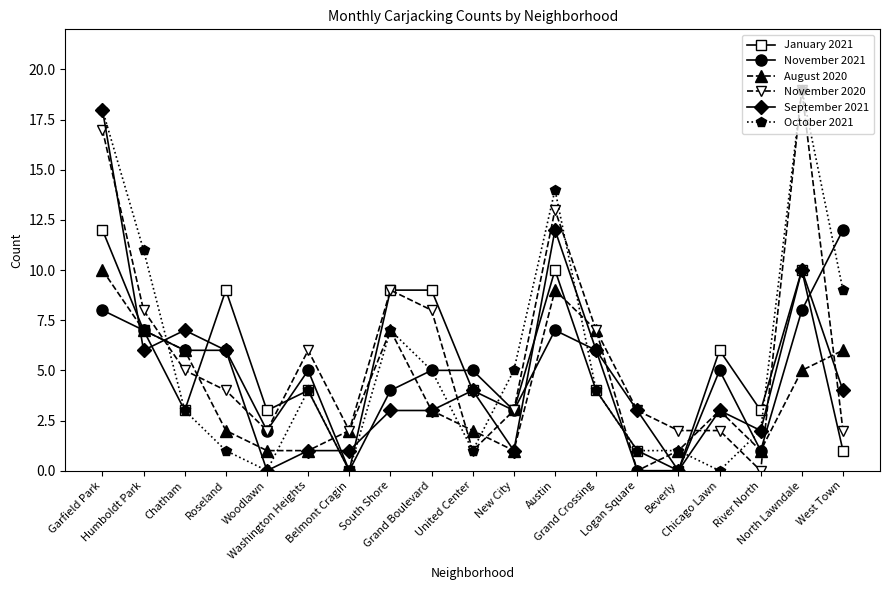

Reading right to left, what are all the values shown in this chart?

January 2021: West Town=1	North Lawndale=10	River North=3	Chicago Lawn=6	Beverly=0	Logan Square=1	Grand Crossing=4	Austin=10	New City=3	United Center=4	Grand Boulevard=9	South Shore=9	Belmont Cragin=0	Washington Heights=4	Woodlawn=3	Roseland=9	Chatham=3	Humboldt Park=7	Garfield Park=12
November 2021: West Town=12	North Lawndale=8	River North=1	Chicago Lawn=5	Beverly=0	Logan Square=0	Grand Crossing=6	Austin=7	New City=3	United Center=5	Grand Boulevard=5	South Shore=4	Belmont Cragin=0	Washington Heights=5	Woodlawn=2	Roseland=6	Chatham=6	Humboldt Park=7	Garfield Park=8
August 2020: West Town=6	North Lawndale=5	River North=1	Chicago Lawn=3	Beverly=1	Logan Square=0	Grand Crossing=7	Austin=9	New City=1	United Center=2	Grand Boulevard=3	South Shore=7	Belmont Cragin=2	Washington Heights=1	Woodlawn=1	Roseland=2	Chatham=6	Humboldt Park=7	Garfield Park=10
November 2020: West Town=2	North Lawndale=19	River North=0	Chicago Lawn=2	Beverly=2	Logan Square=3	Grand Crossing=7	Austin=13	New City=3	United Center=1	Grand Boulevard=8	South Shore=9	Belmont Cragin=2	Washington Heights=6	Woodlawn=2	Roseland=4	Chatham=5	Humboldt Park=8	Garfield Park=17
September 2021: West Town=4	North Lawndale=10	River North=2	Chicago Lawn=3	Beverly=0	Logan Square=3	Grand Crossing=6	Austin=12	New City=1	United Center=4	Grand Boulevard=3	South Shore=3	Belmont Cragin=1	Washington Heights=1	Woodlawn=0	Roseland=6	Chatham=7	Humboldt Park=6	Garfield Park=18
October 2021: West Town=9	North Lawndale=19	River North=2	Chicago Lawn=0	Beverly=1	Logan Square=1	Grand Crossing=4	Austin=14	New City=5	United Center=1	Grand Boulevard=5	South Shore=7	Belmont Cragin=0	Washington Heights=4	Woodlawn=0	Roseland=1	Chatham=3	Humboldt Park=11	Garfield Park=18